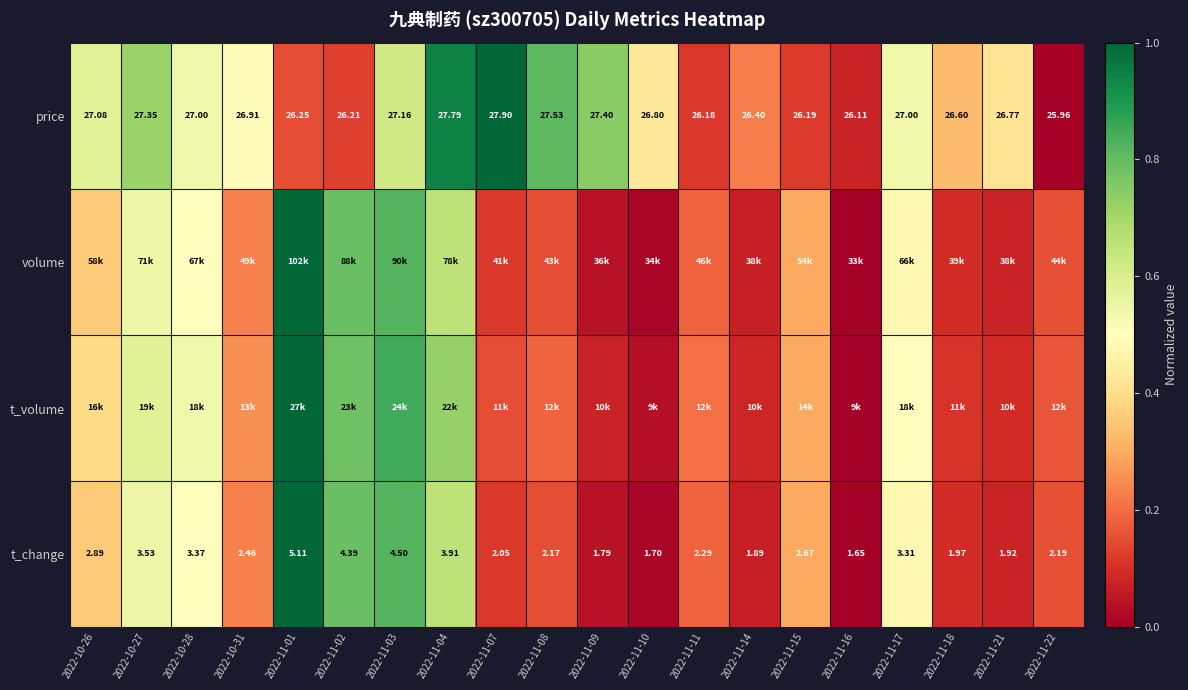

Is the value of t_change at 2022-11-07 greater than the value of price at 2022-11-09?

No